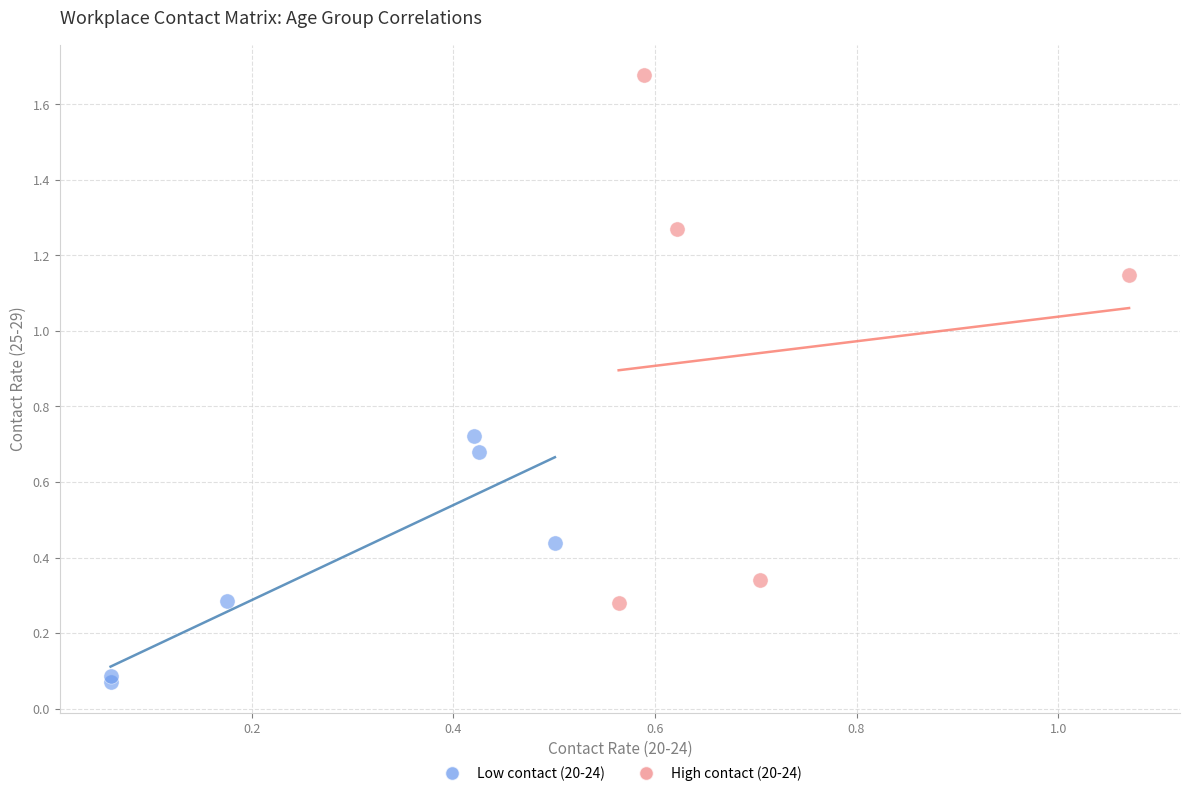

Which series has the widest spread of Y values?

High contact (20-24)